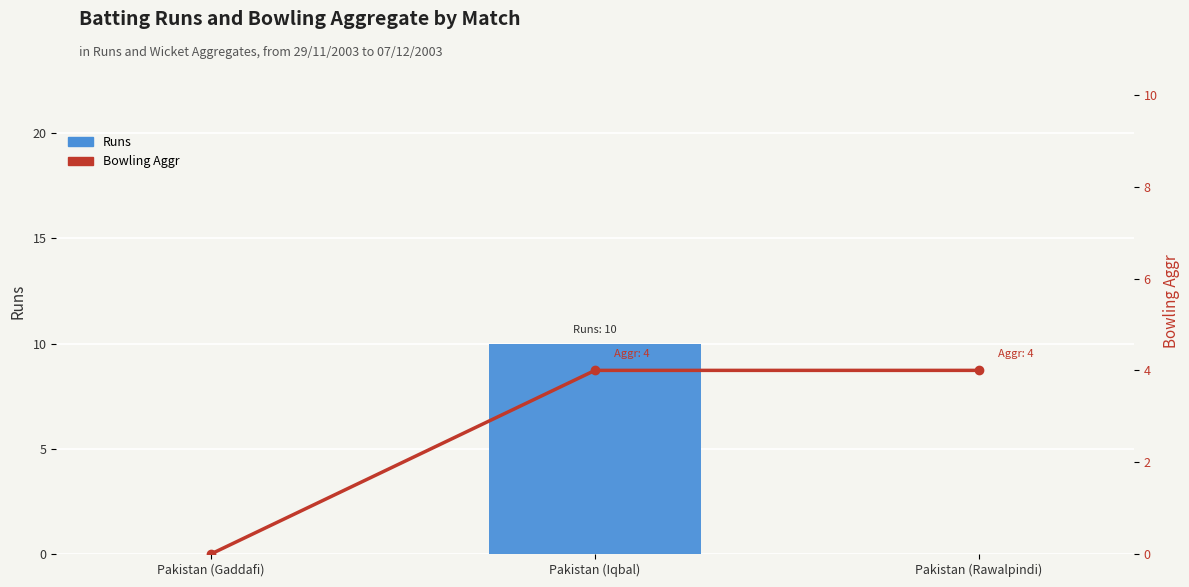

List the series in order of their overall mean, lowest first.

Bowling Aggr, Runs